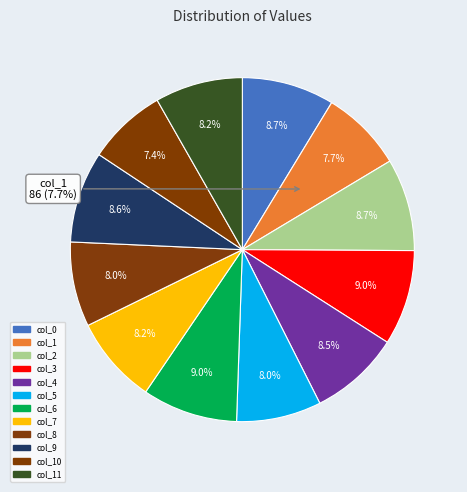

To the nearest percent, what portion does col_9 represent?

9%